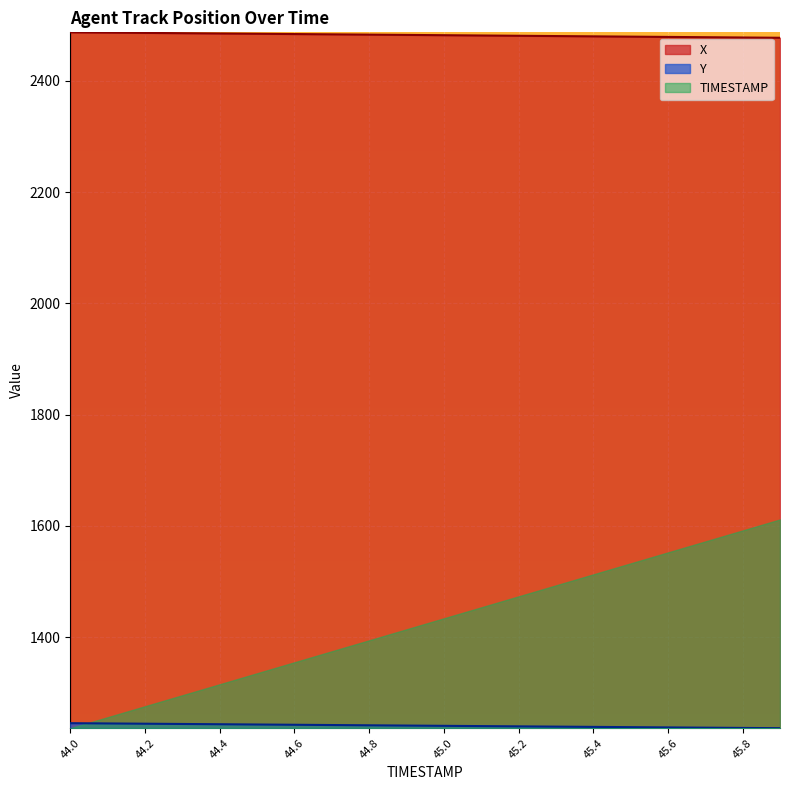

List the labels in order of X value, largest first.

44.0, 44.1, 44.2, 44.3, 44.4, 44.5, 44.6, 44.7, 44.8, 44.9, 45.0, 45.1, 45.2, 45.3, 45.4, 45.5, 45.6, 45.7, 45.8, 45.9